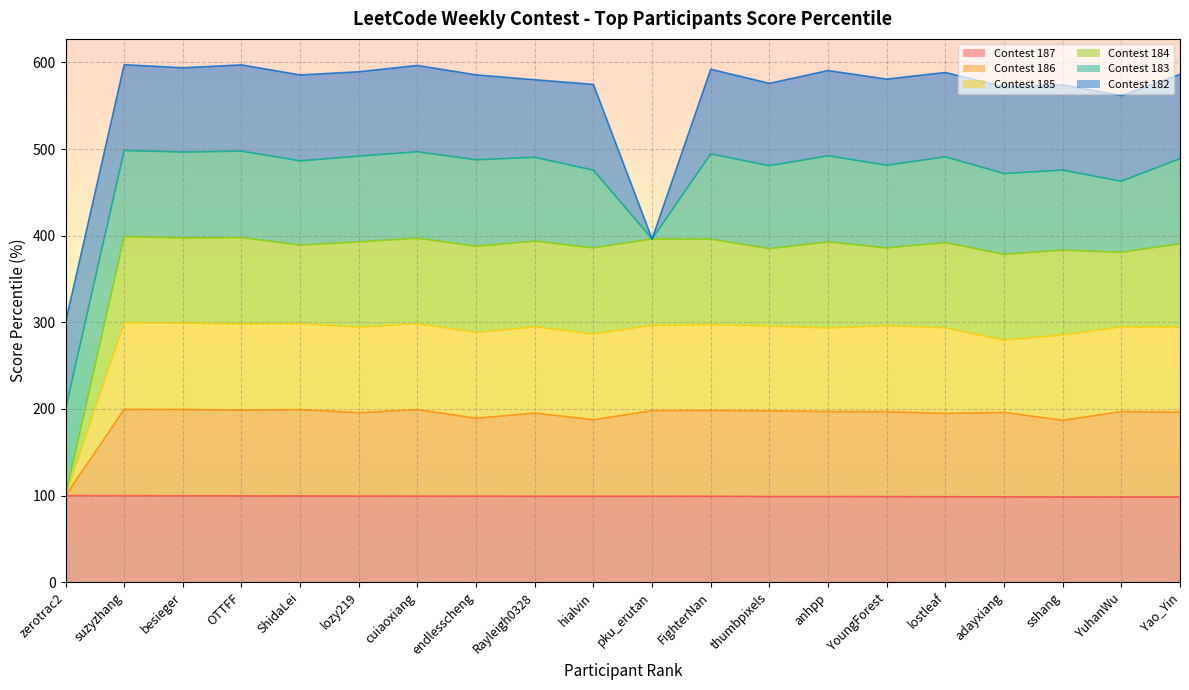

True or false: Contest 184 has more than 2 interior local peaks.

True